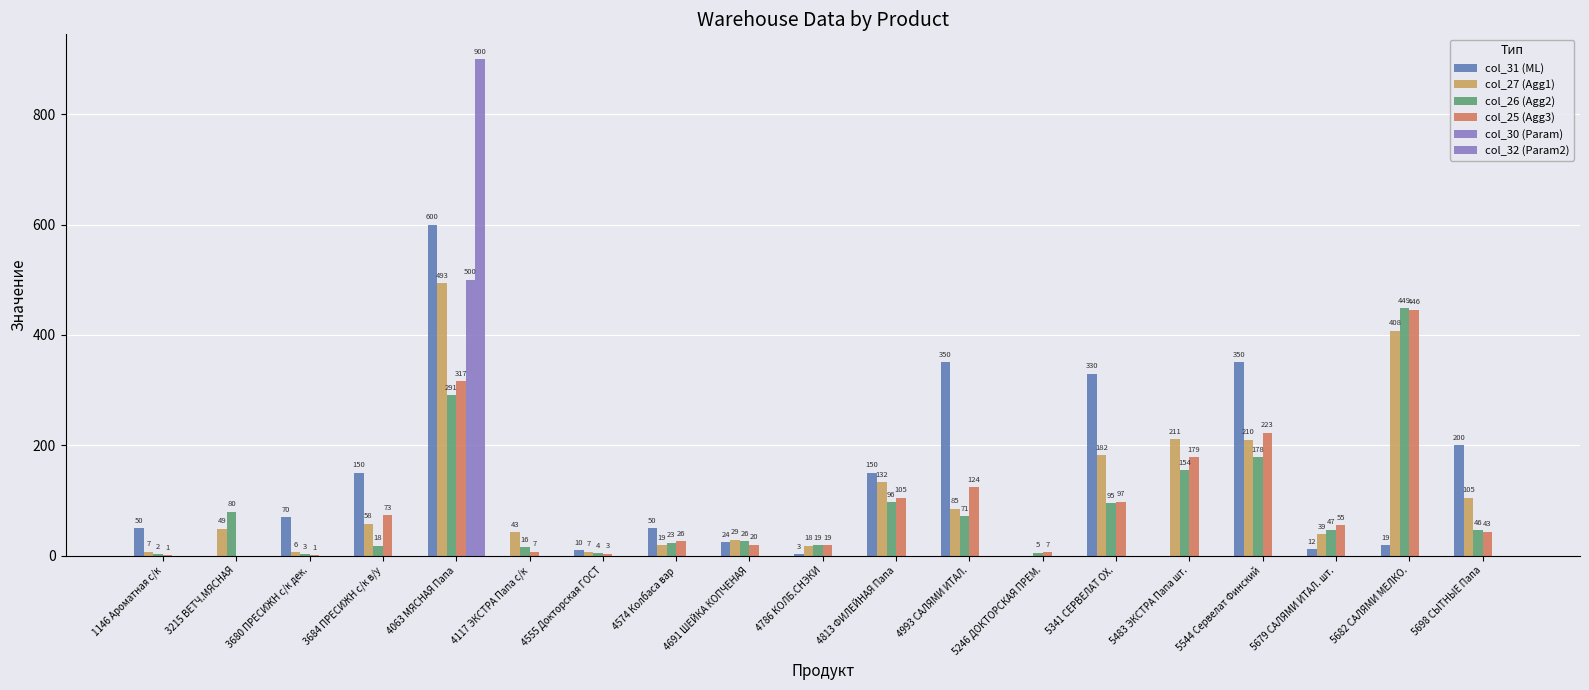

What value does the col_27 (Agg1) series have at 5682 САЛЯМИ МЕЛКО.?

408.0